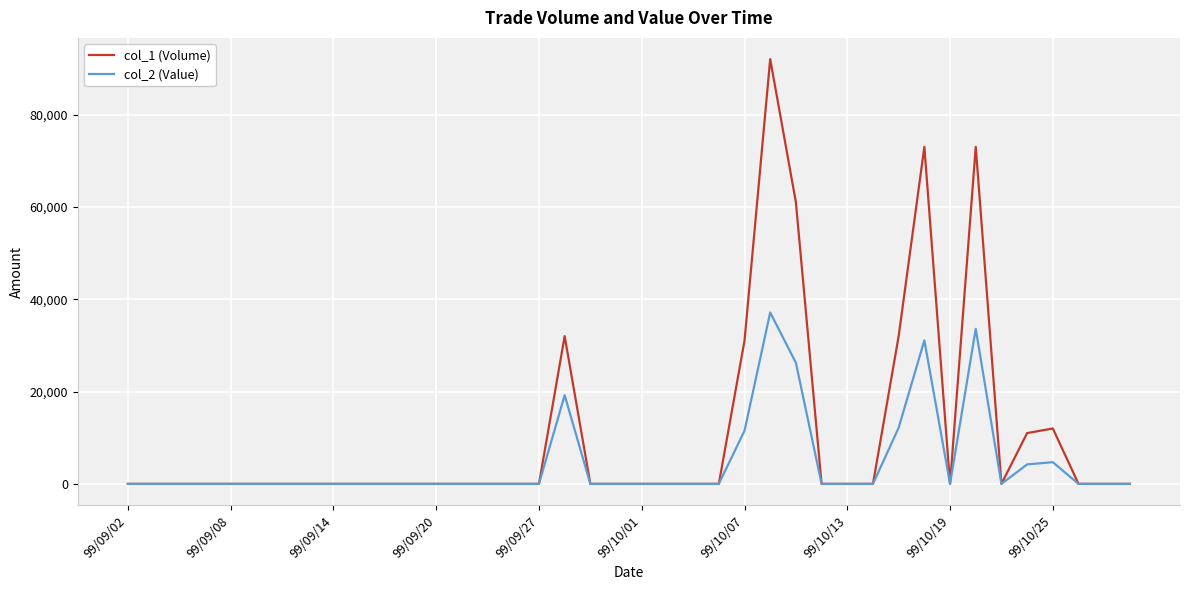

What is the maximum value shown in the chart?

92000